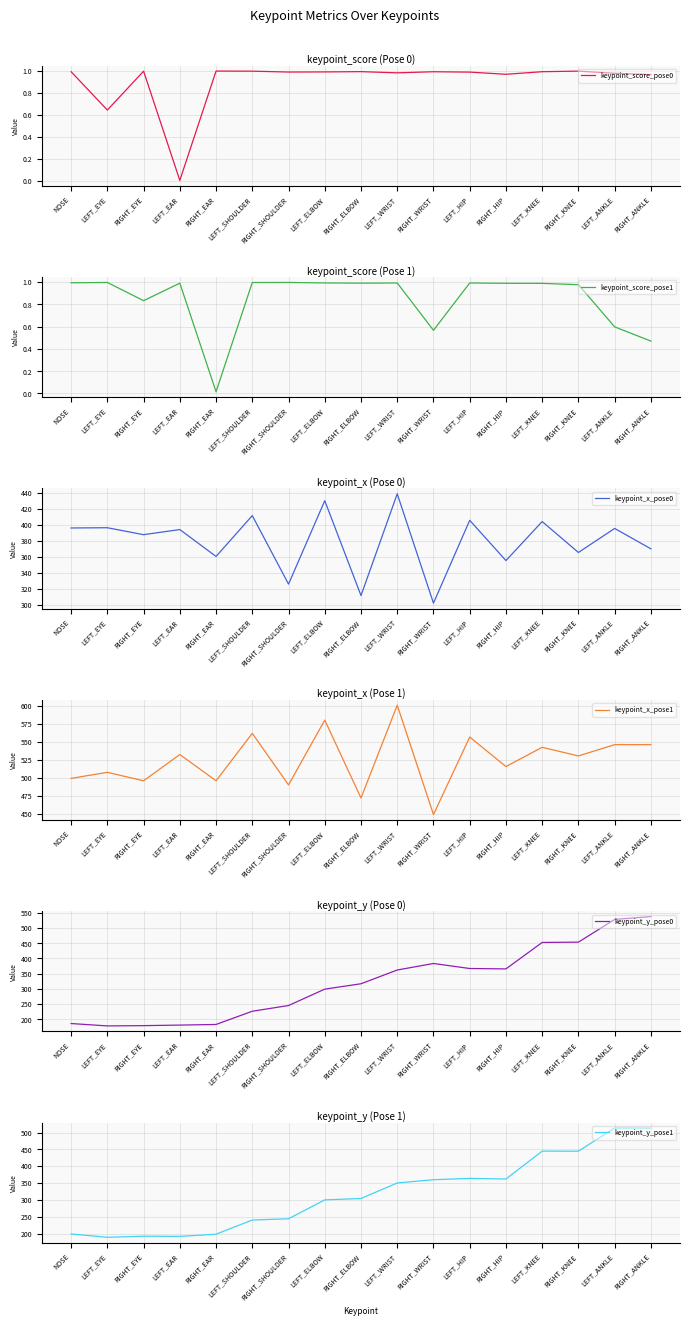

Reading left to right, transcribe all the data shown in this chart.

keypoint_score_pose0: 1.0	0.6	1.0	0.0	1.0	1.0	1.0	1.0	1.0	1.0	1.0	1.0	1.0	1.0	1.0	1.0	1.0
keypoint_score_pose1: 1.0	1.0	0.8	1.0	0.0	1.0	1.0	1.0	1.0	1.0	0.6	1.0	1.0	1.0	1.0	0.6	0.5
keypoint_x_pose0: 396.0	396.3	387.6	394.0	360.5	411.4	326.0	430.0	311.8	438.6	302.3	405.6	355.4	404.0	365.5	395.4	370.0
keypoint_x_pose1: 499.3	507.8	496.0	532.5	496.0	562.0	490.3	580.4	472.0	601.1	449.0	556.8	515.8	542.6	530.6	546.3	546.2
keypoint_y_pose0: 186.5	178.7	179.6	181.4	183.5	226.8	245.6	299.3	317.0	362.1	383.5	367.0	365.7	452.4	453.4	527.9	537.2
keypoint_y_pose1: 198.7	188.7	192.0	191.5	198.0	240.0	243.7	299.9	304.0	350.0	359.8	363.7	361.8	444.7	444.5	513.5	513.1